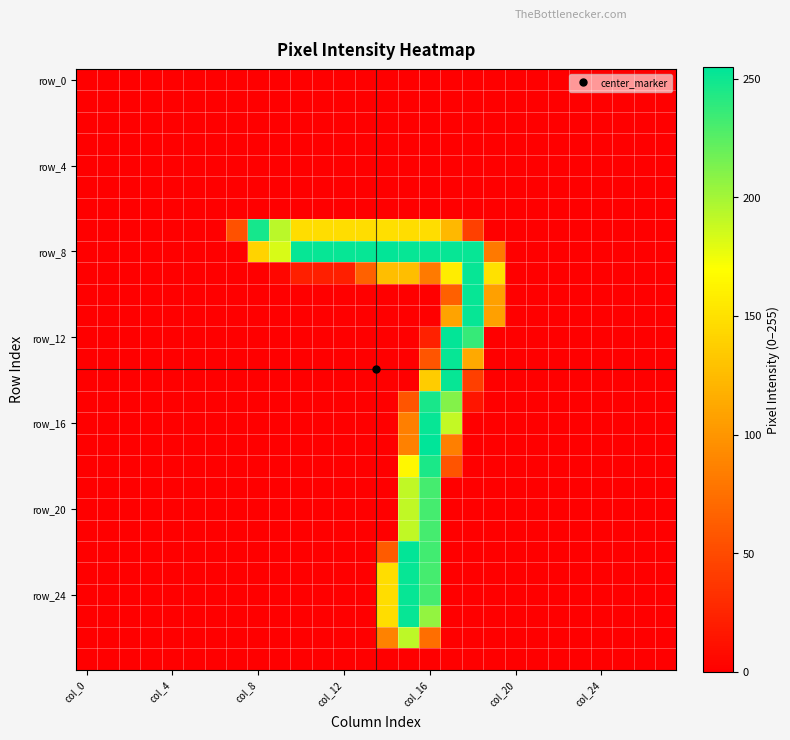

At which category is the sum across all series the highest?

col_16